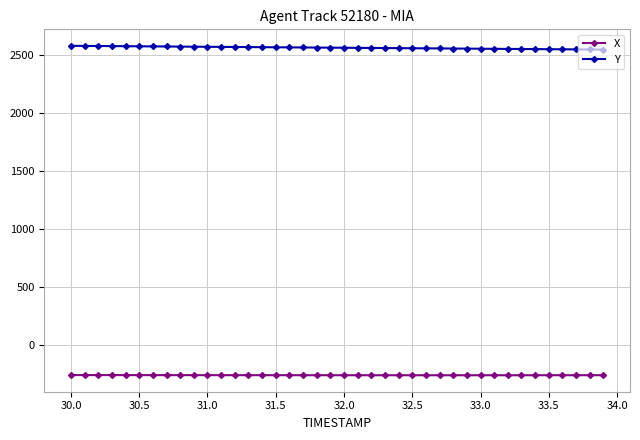

Rank the series by their average value, from highest to lowest.

Y, X